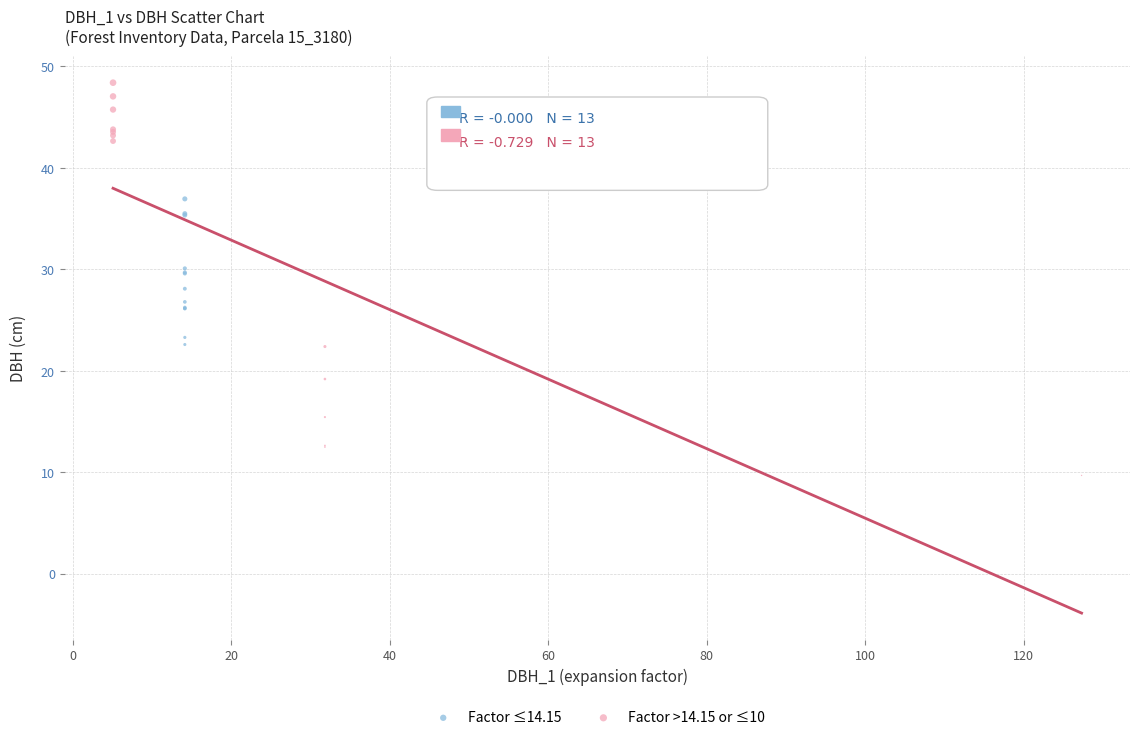

Which series reaches the maximum Y coordinate?

Factor >14.15 or ≤10